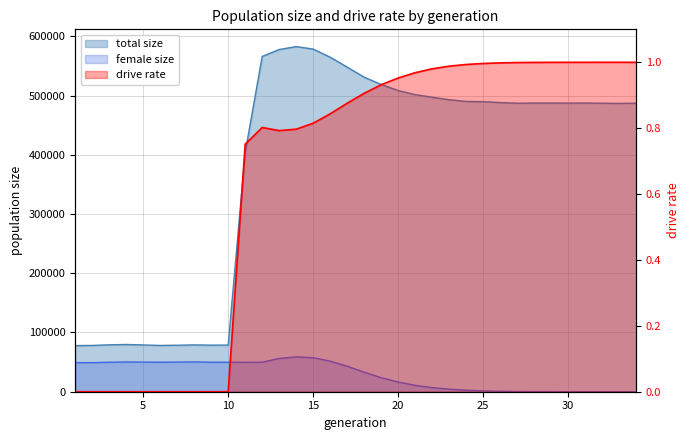

True or false: female_size has a value of 2609.0 at 24.

True